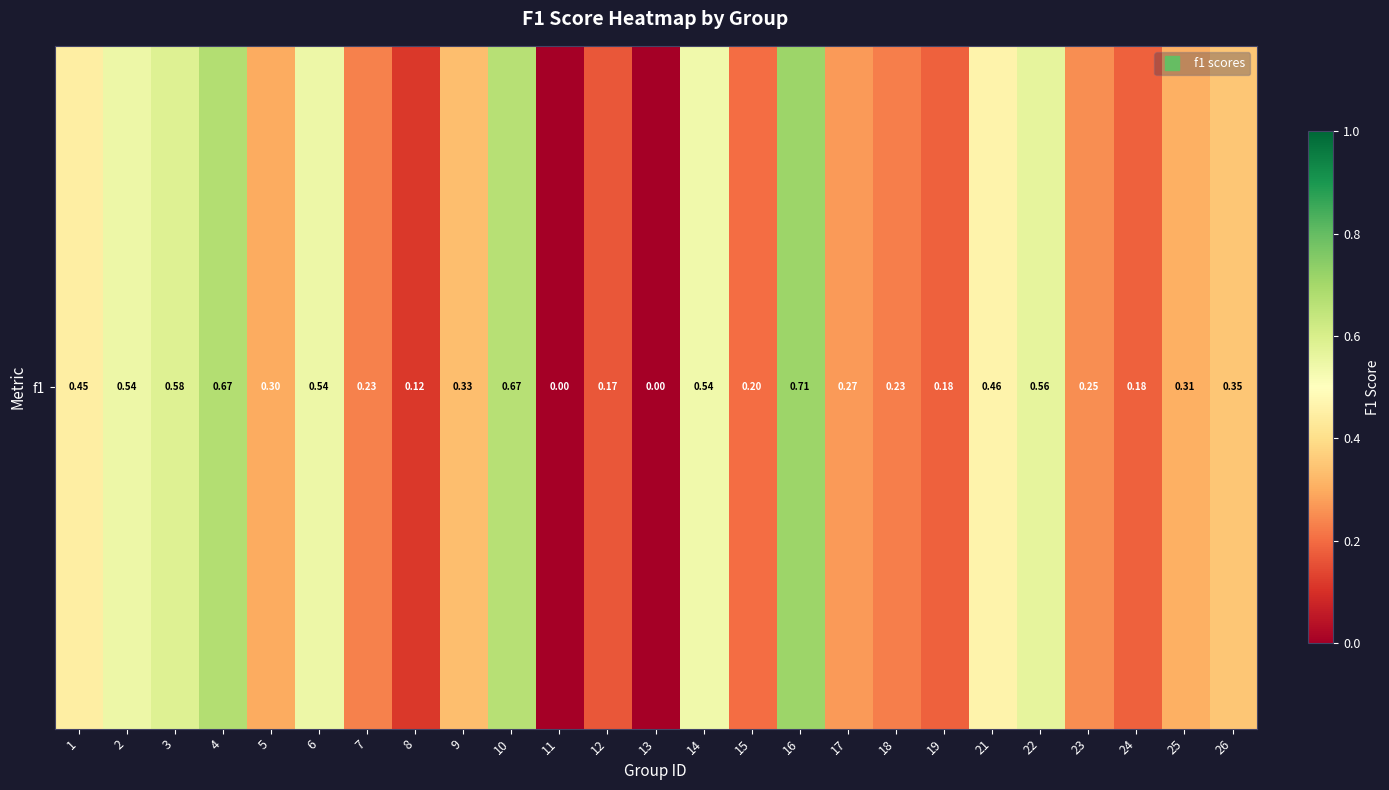

What is the difference between the values at 6 and 12?

0.4